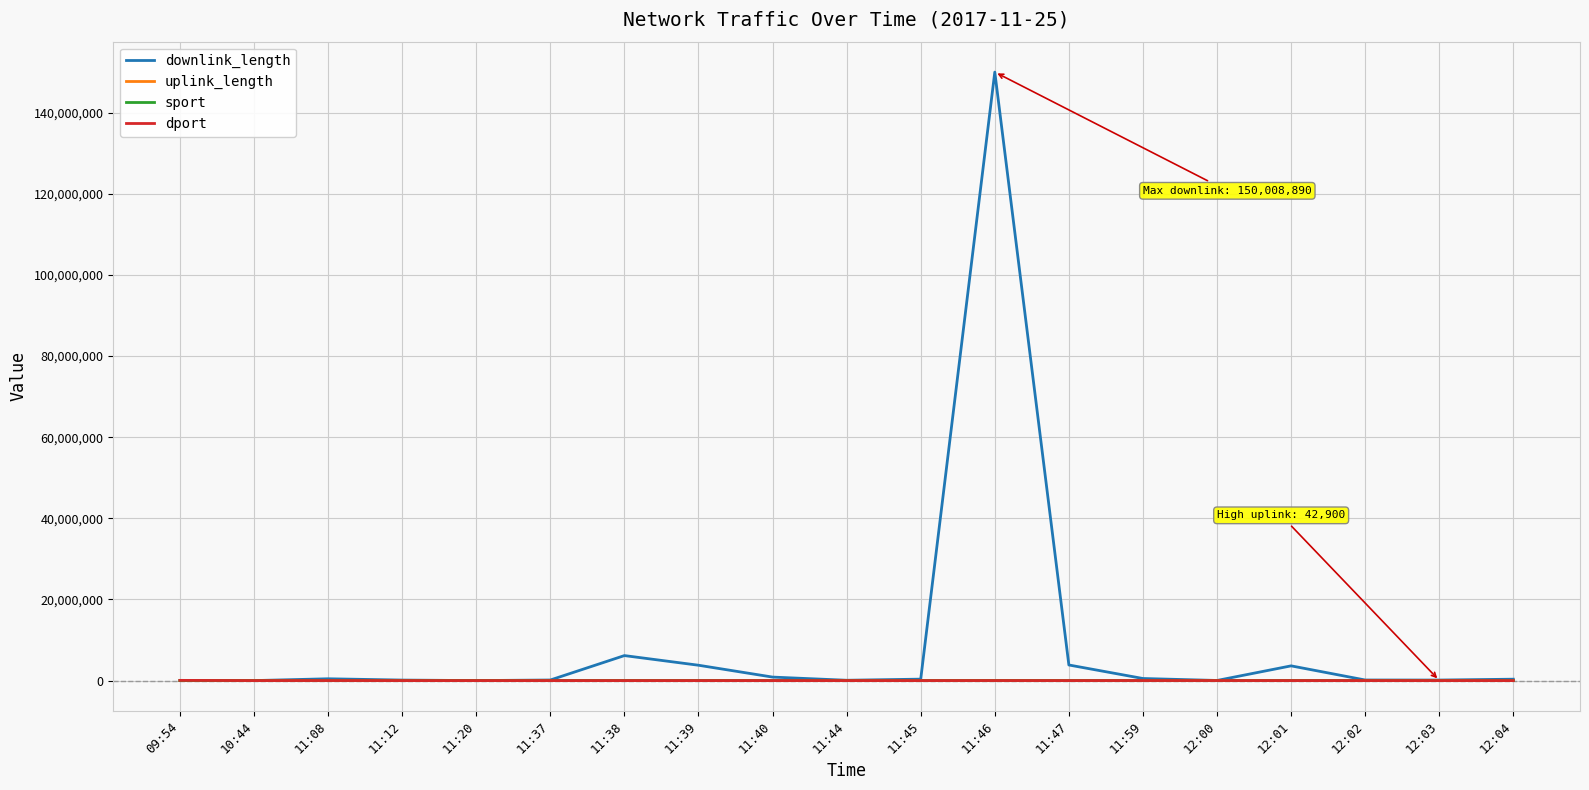

At how many categories does at least one series exceed 14799342?

1